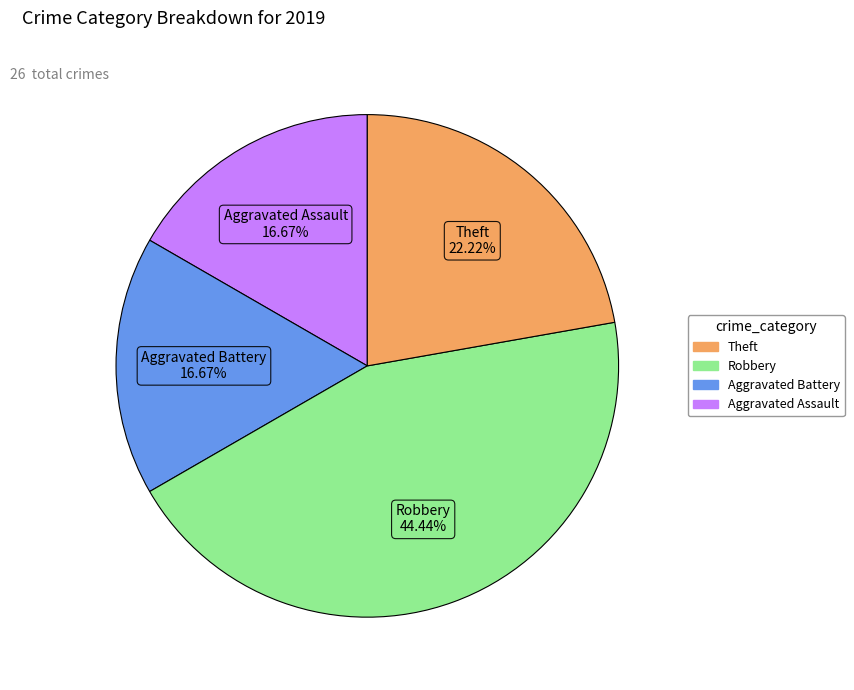

Is there any slice that represents more than half of the pie?

No